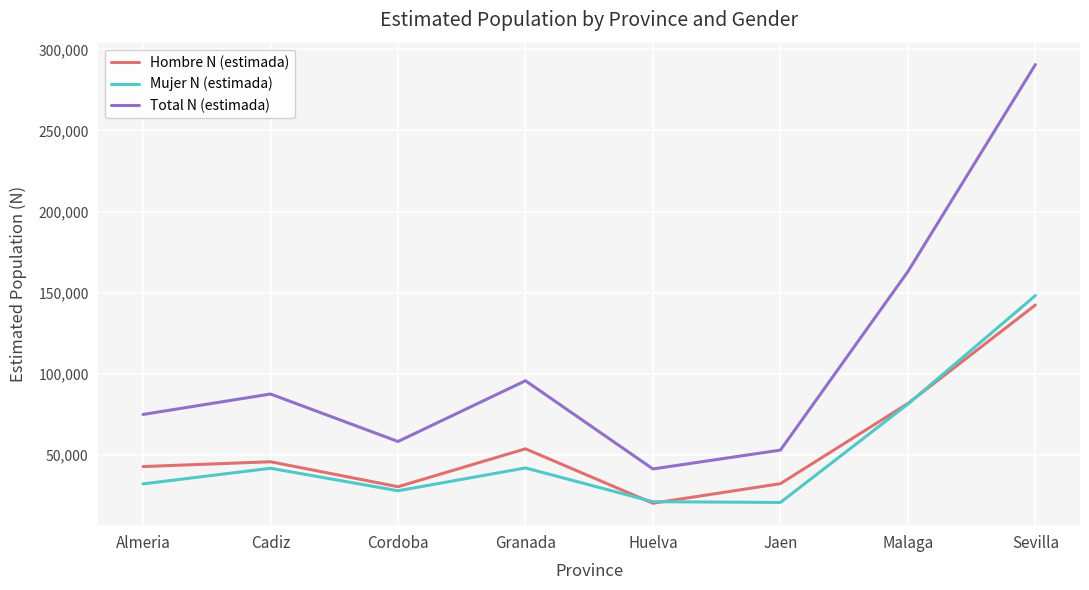

True or false: Hombre N (estimada) and Total N (estimada) intersect in this chart.

False